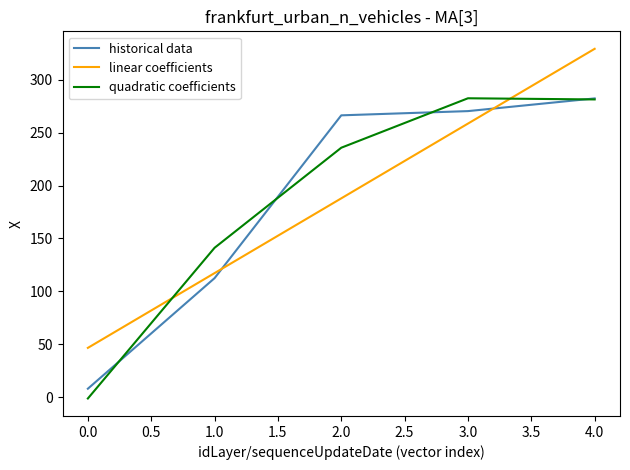

Between 1.0 and 3.0, which series saw the biggest shift?

historical data